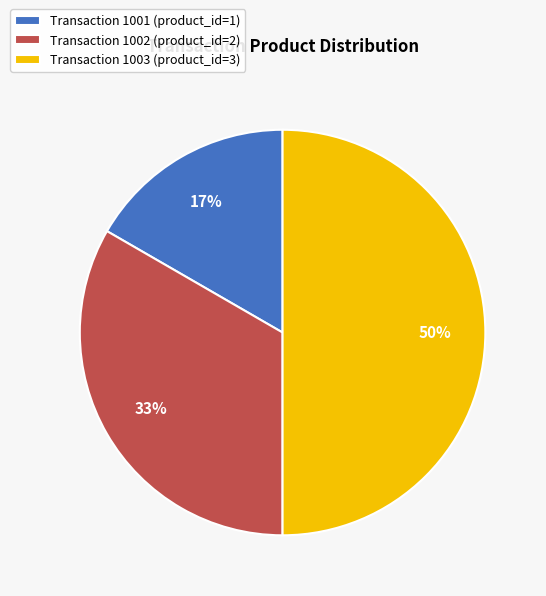

What is the ratio of the value at Transaction 1001 (product_id=1) to the value at Transaction 1002 (product_id=2)?

0.5